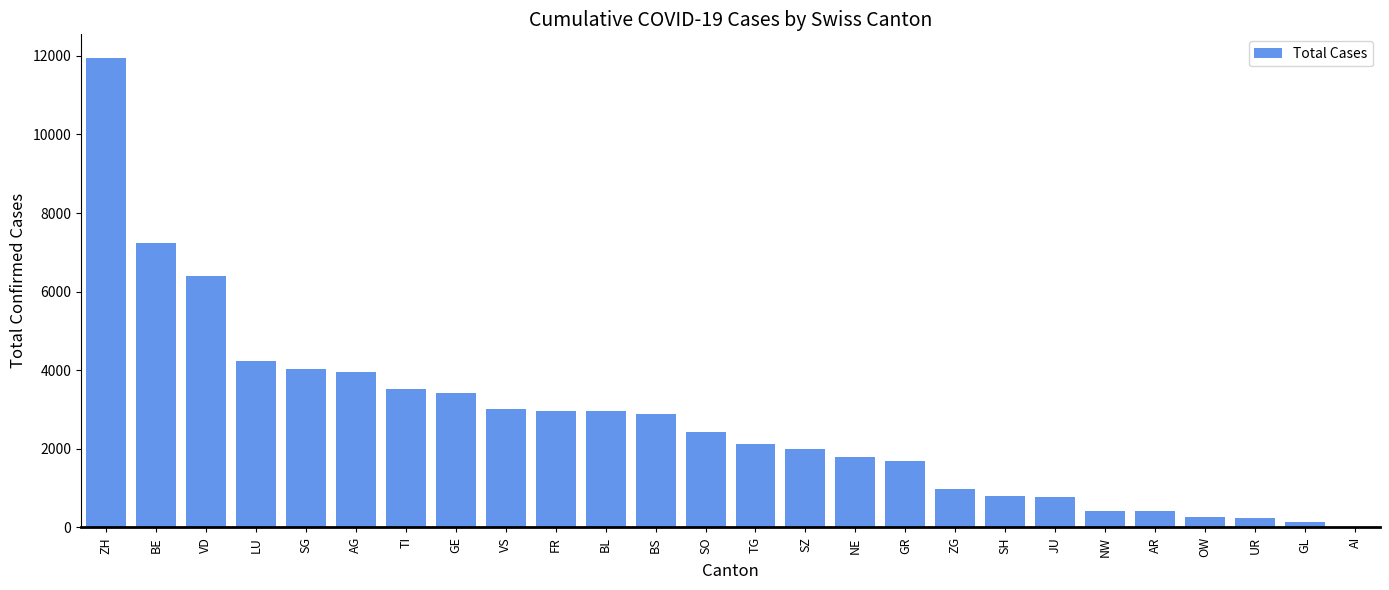

Between GR and UR, which is larger?

GR